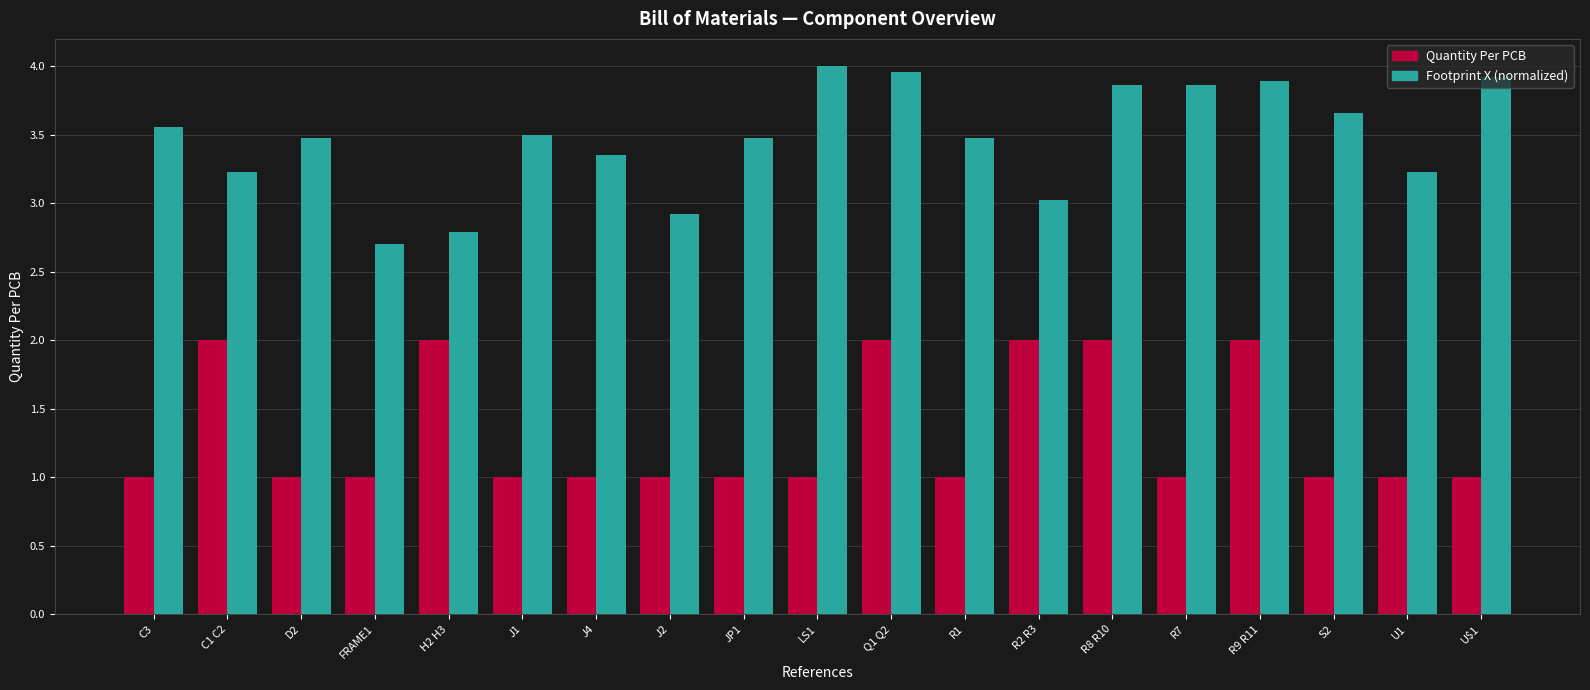

What is the difference between the highest and lowest values at R2 R3?

1.0